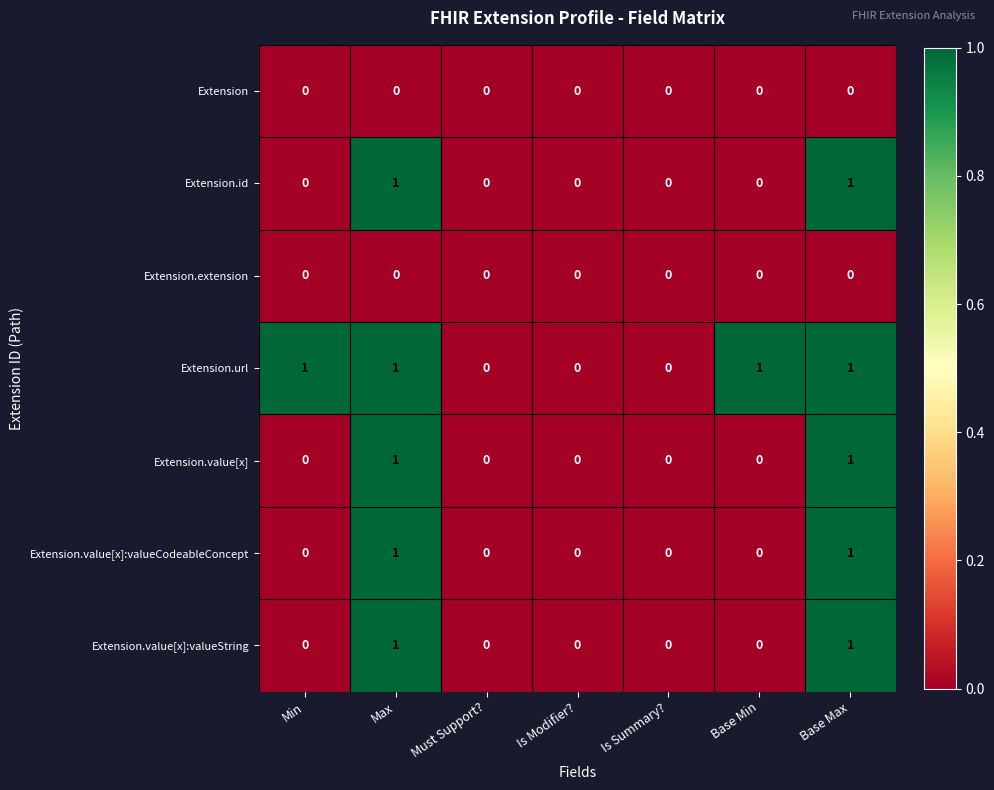

Count the Extension.value[x]:valueString values in the range 0 to 1.

7